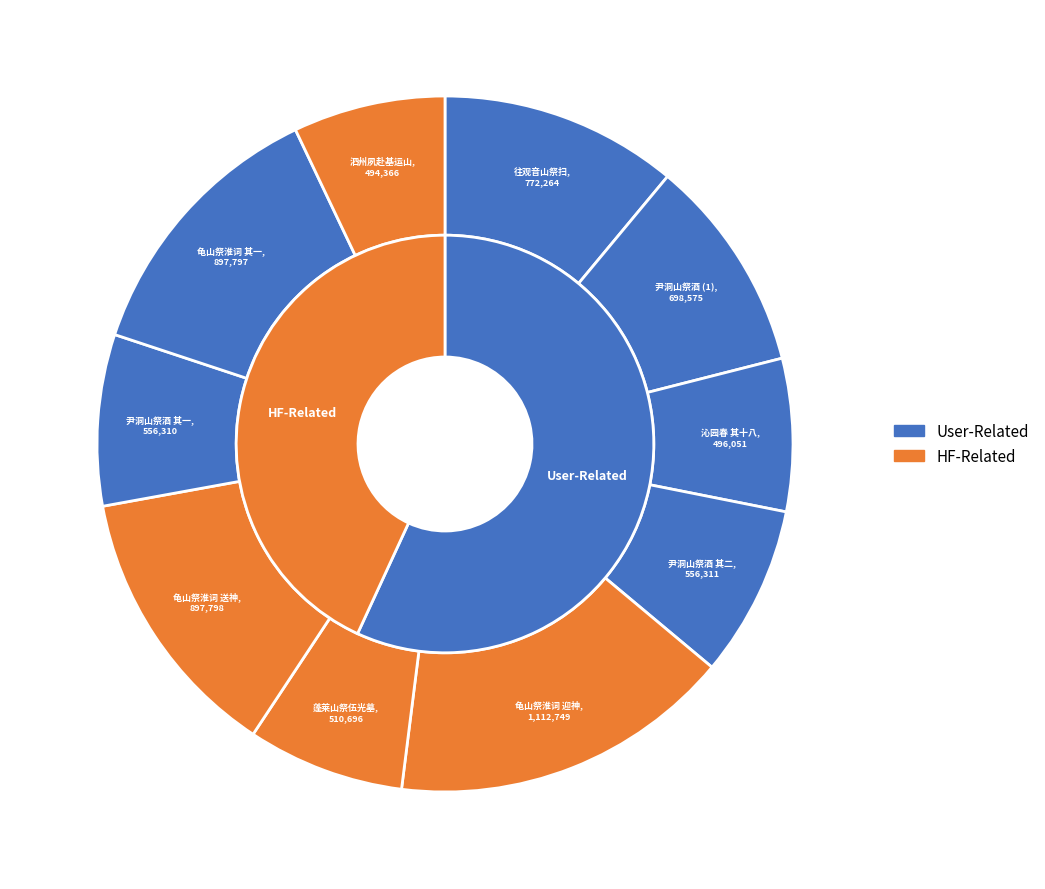

How many segments does this pie chart have?

10